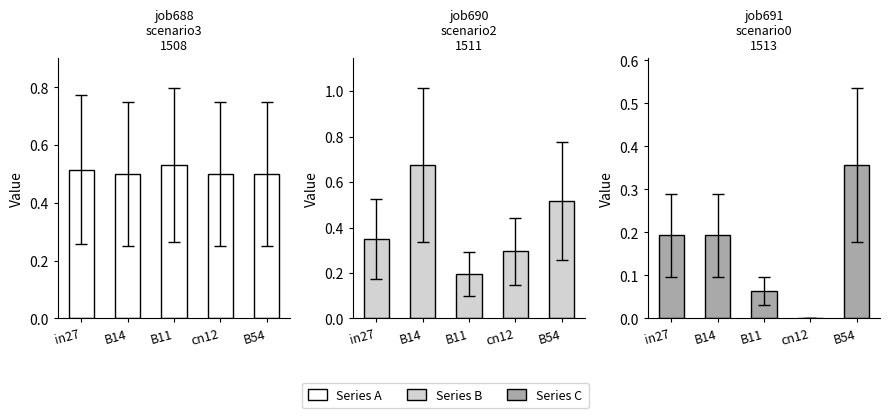

What is the sum of all Series B values?

2.0